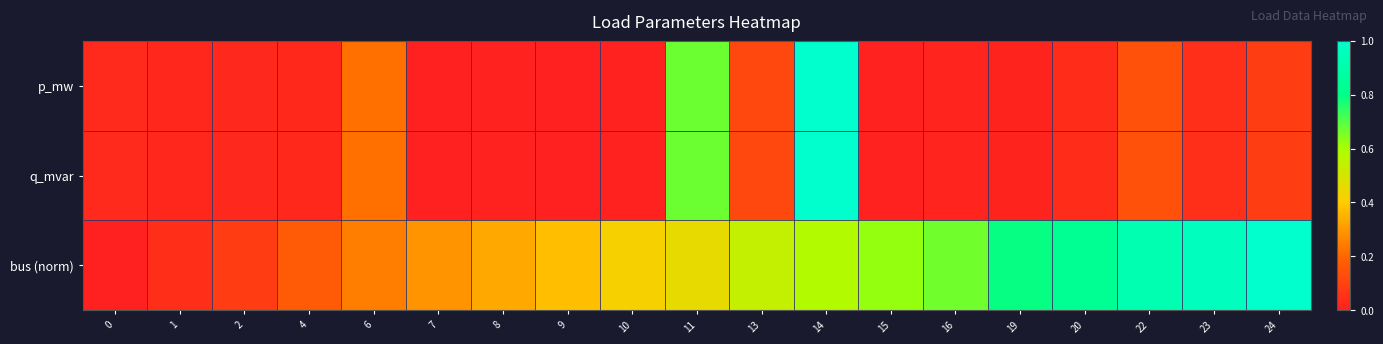

Which has a higher value, 19 or 1?

1